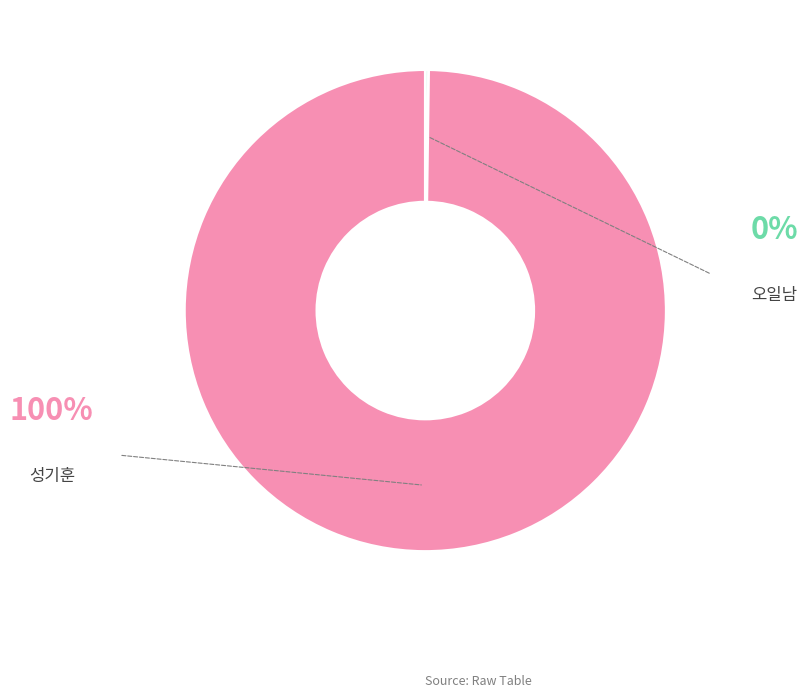

To the nearest percent, what is the difference between the largest and smallest slice percentages?

100%